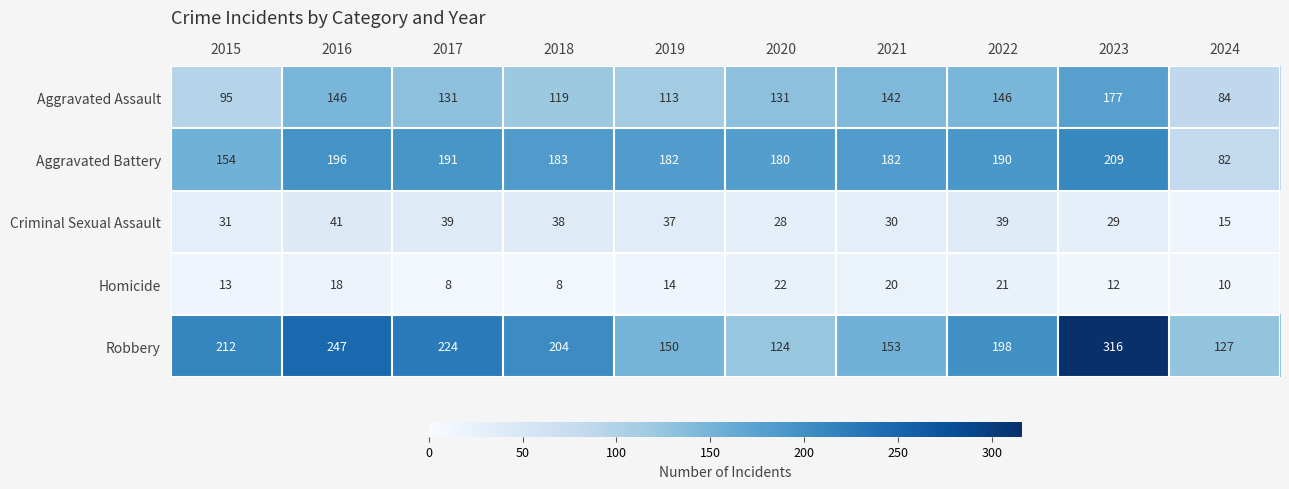

What is the sum of all Criminal Sexual Assault values?

327